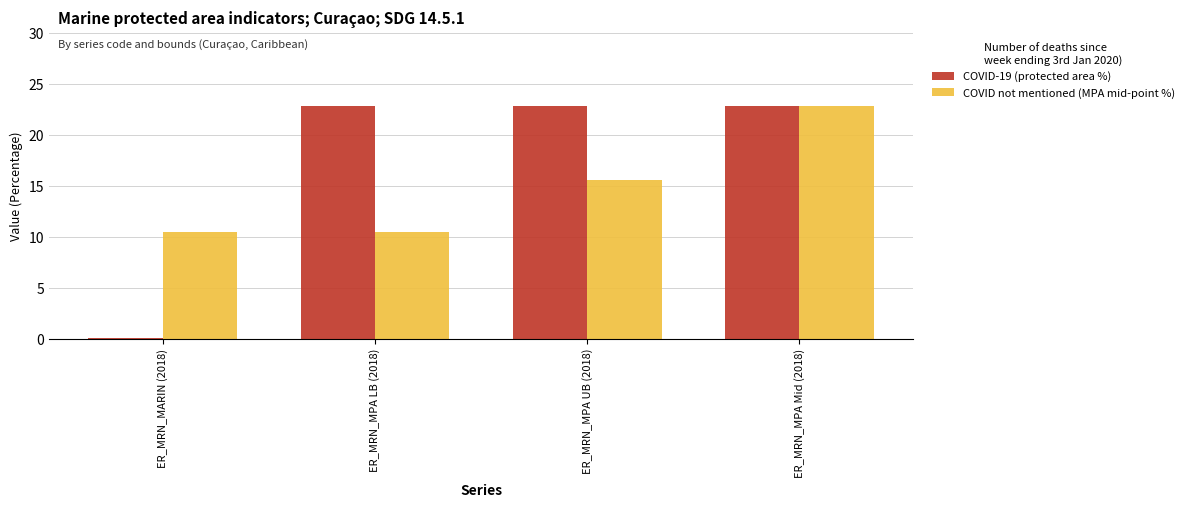

At which label is COVID-19 (protected area %) closest to 11?

ER_MRN_MARIN (2018)